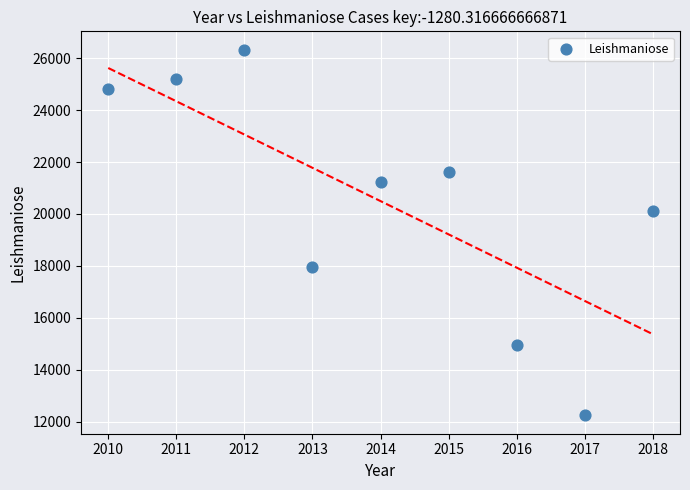

What Y value in the scatter plot is closest to 19286?

20115